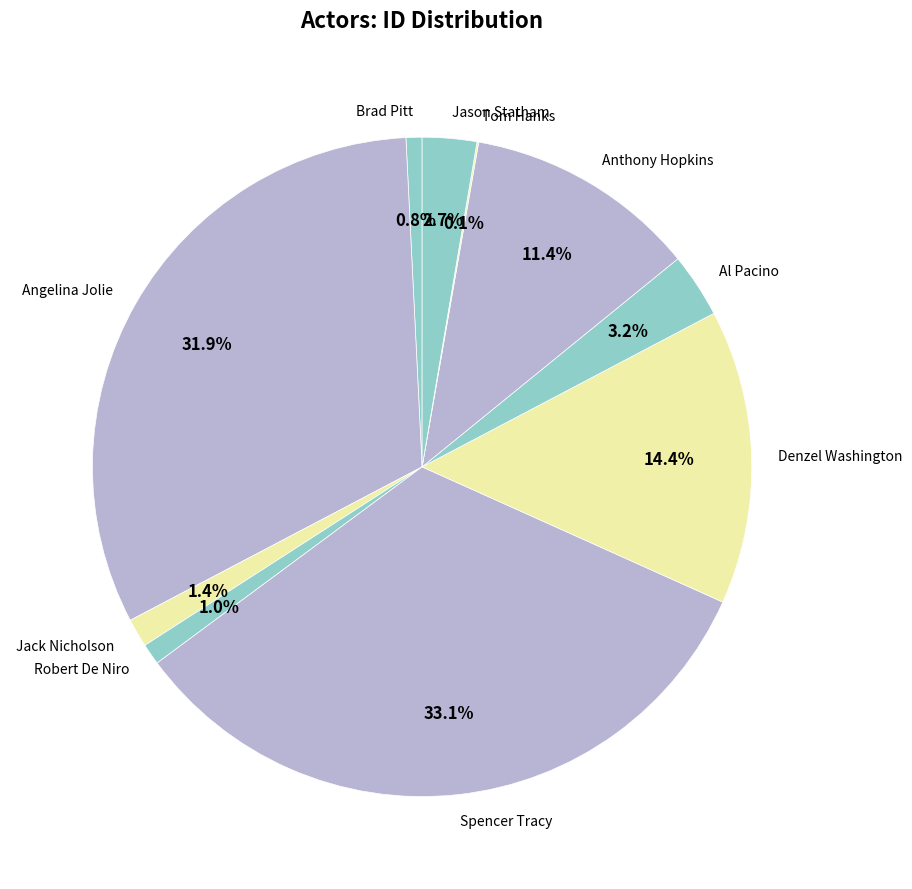

Is there a majority slice in this chart?

No